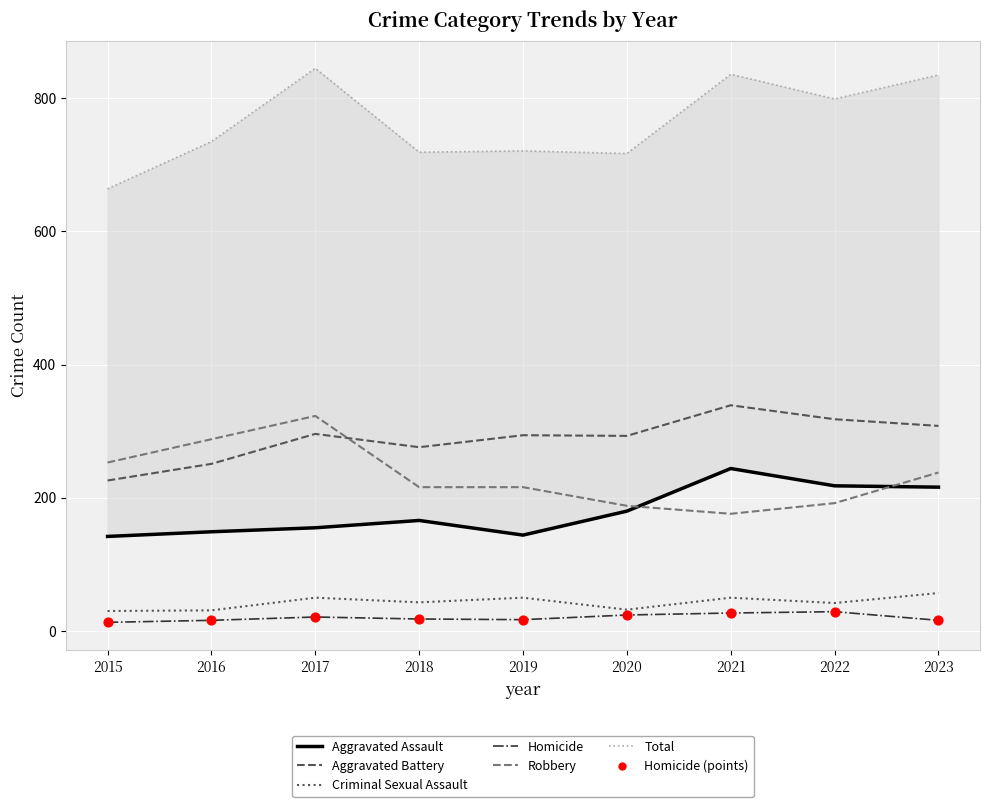

What is the total value across all series at 2017?

1690